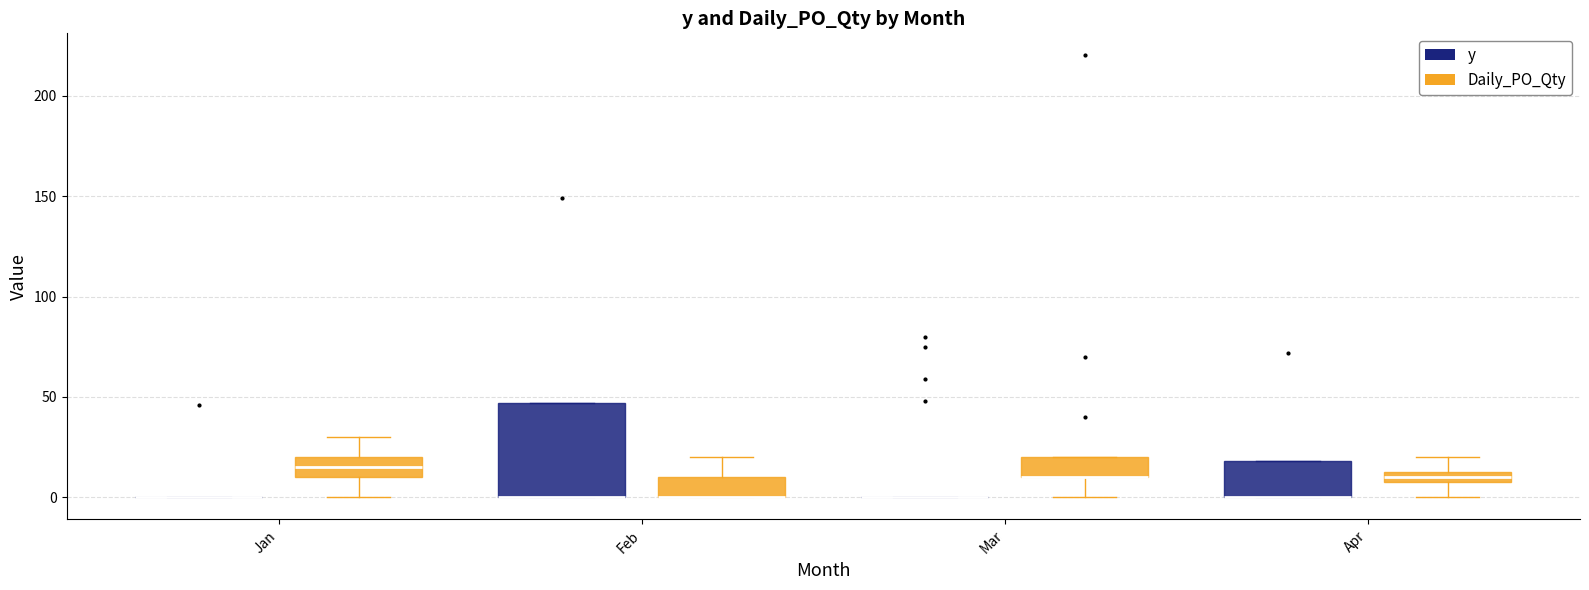

Comparing the boxes themselves (not the whiskers), which one is the tallest?

Feb (y)